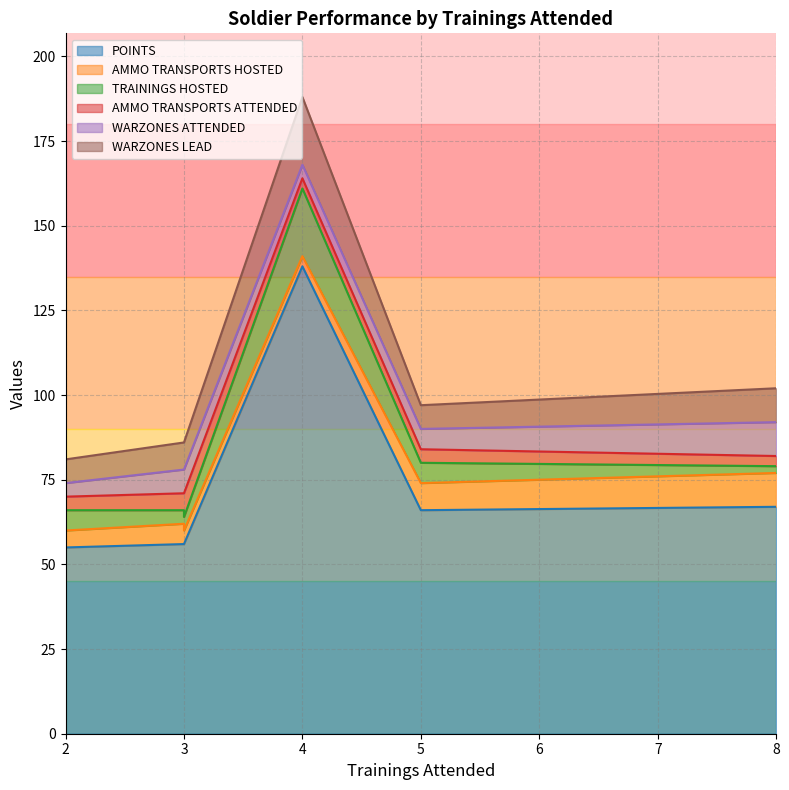

Count the number of data series in this chart.

6